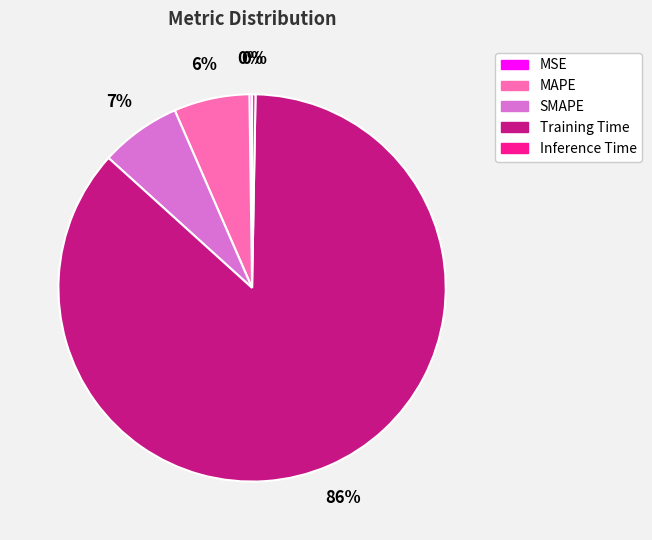

Does Training Time represent more than half of the total?

Yes